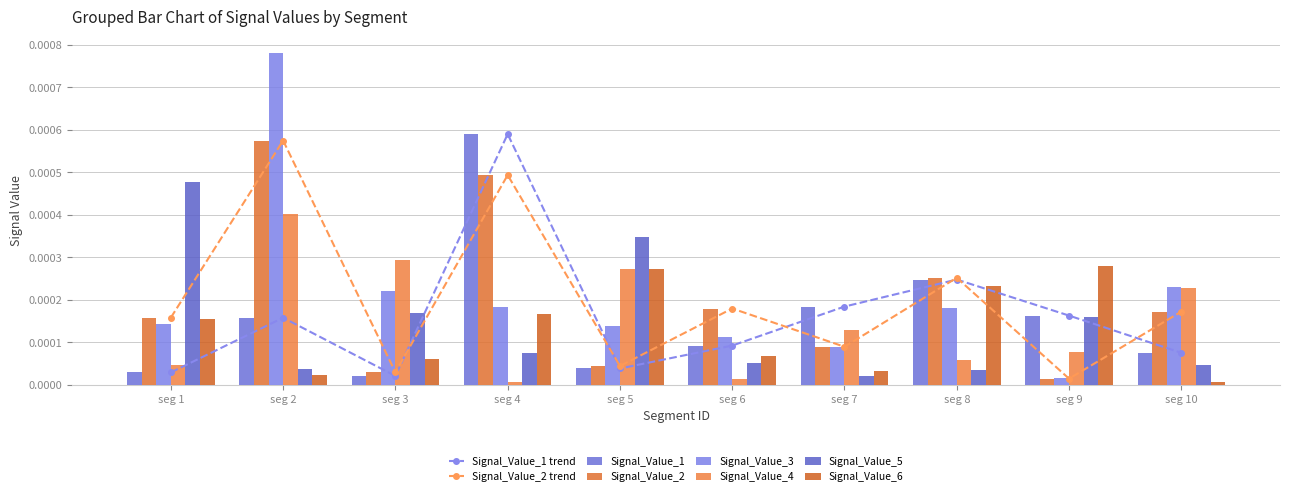

Is the value of Signal_Value_3 at seg 4 greater than the value of Signal_Value_5 at seg 2?

Yes